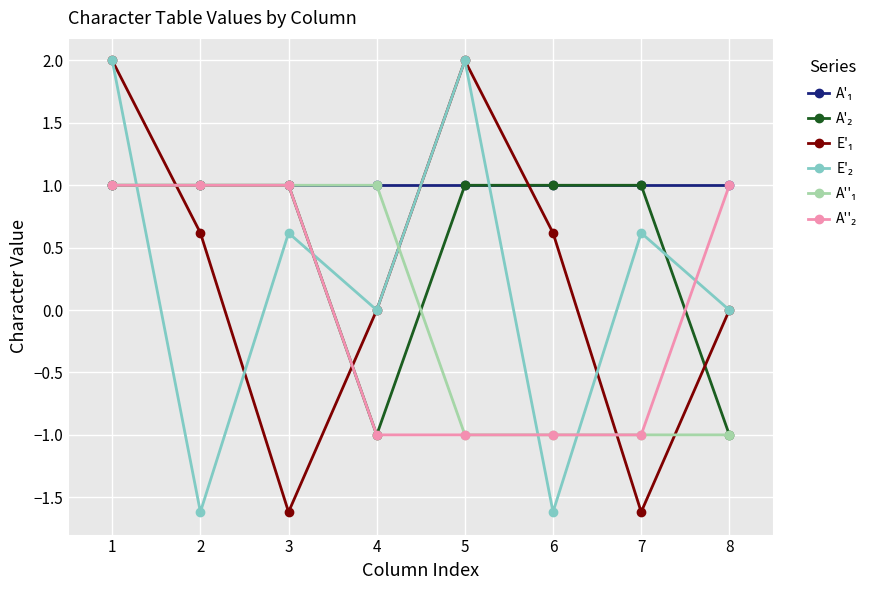

What is the greatest value displayed?

2.0